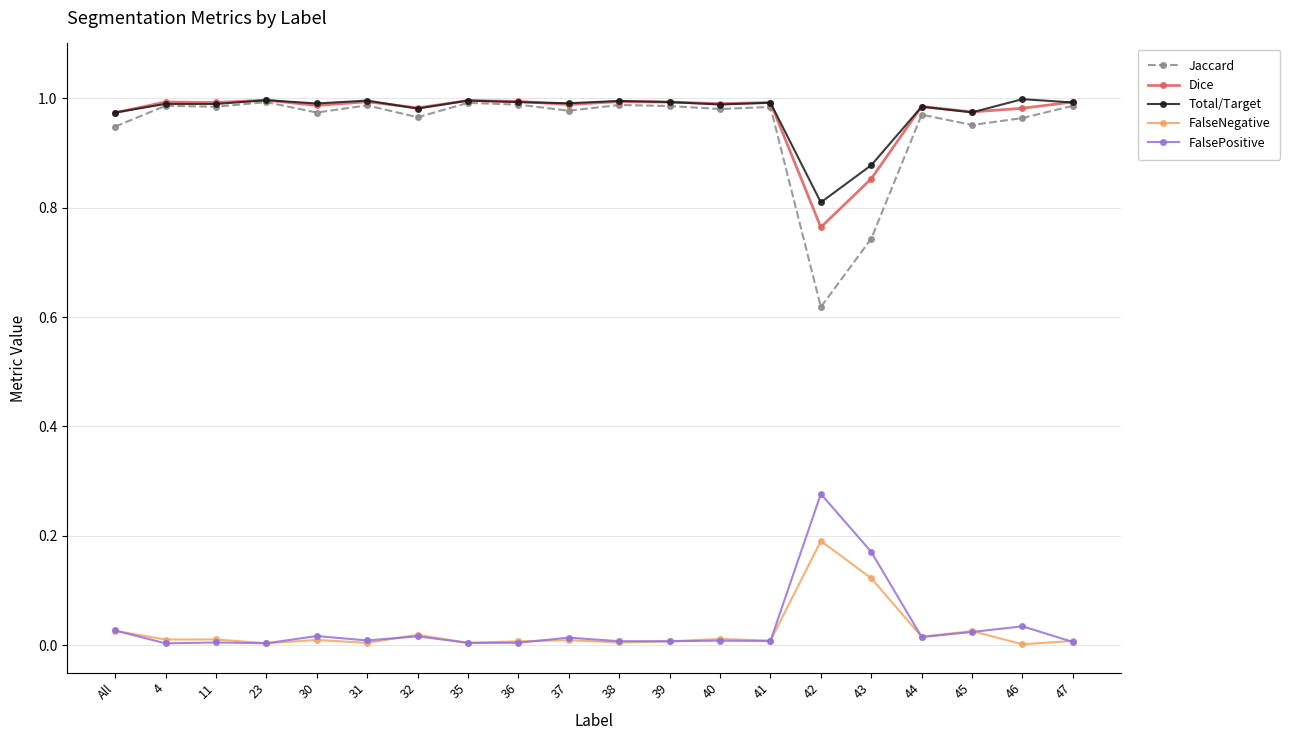

The value of FalsePositive at 45 is 0.0. True or false?

True